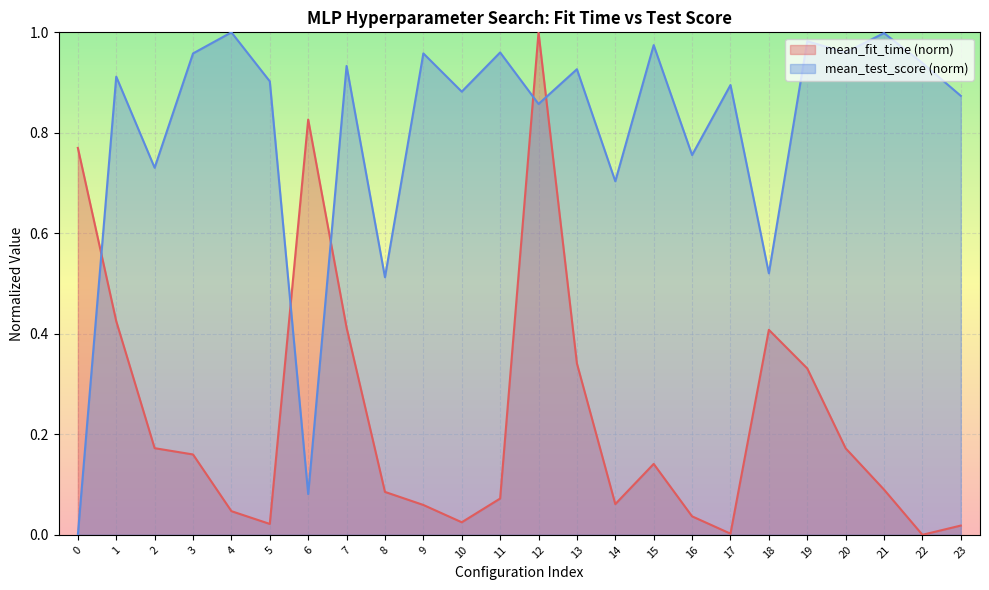

What value does the mean_test_score series have at 20?

1.0